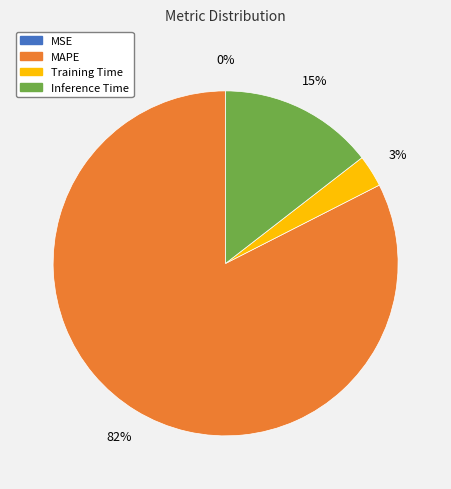

To the nearest percent, what is the difference between the largest and smallest slice percentages?

82%